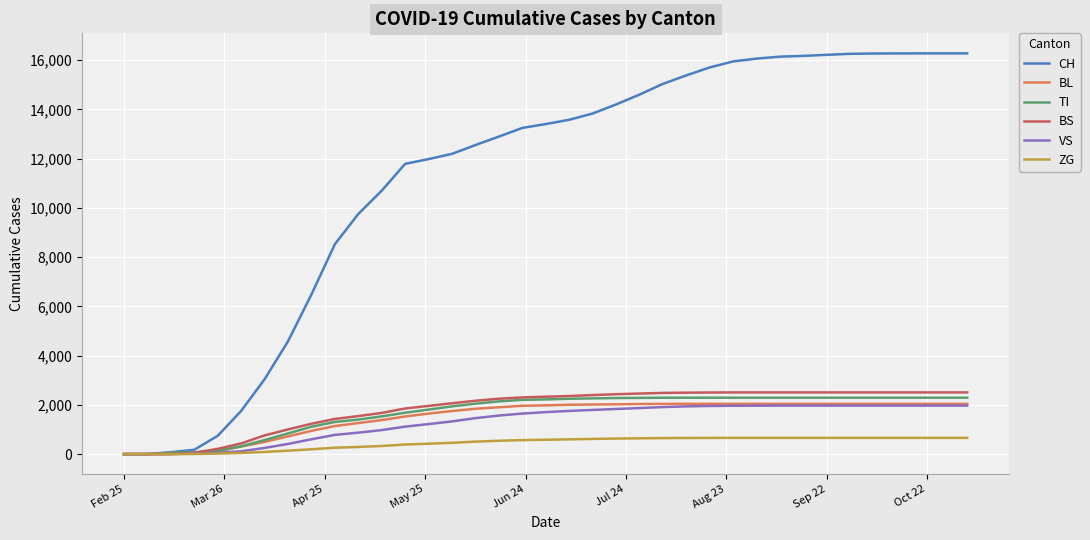

How many series are shown in this chart?

6